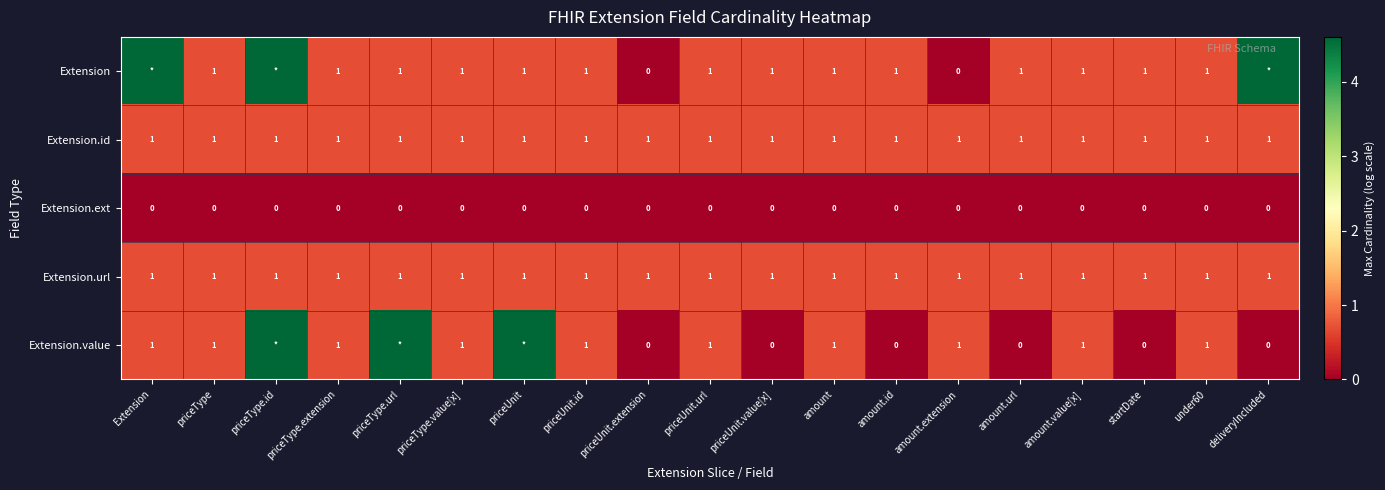

At how many categories does at least one series exceed 1?

5